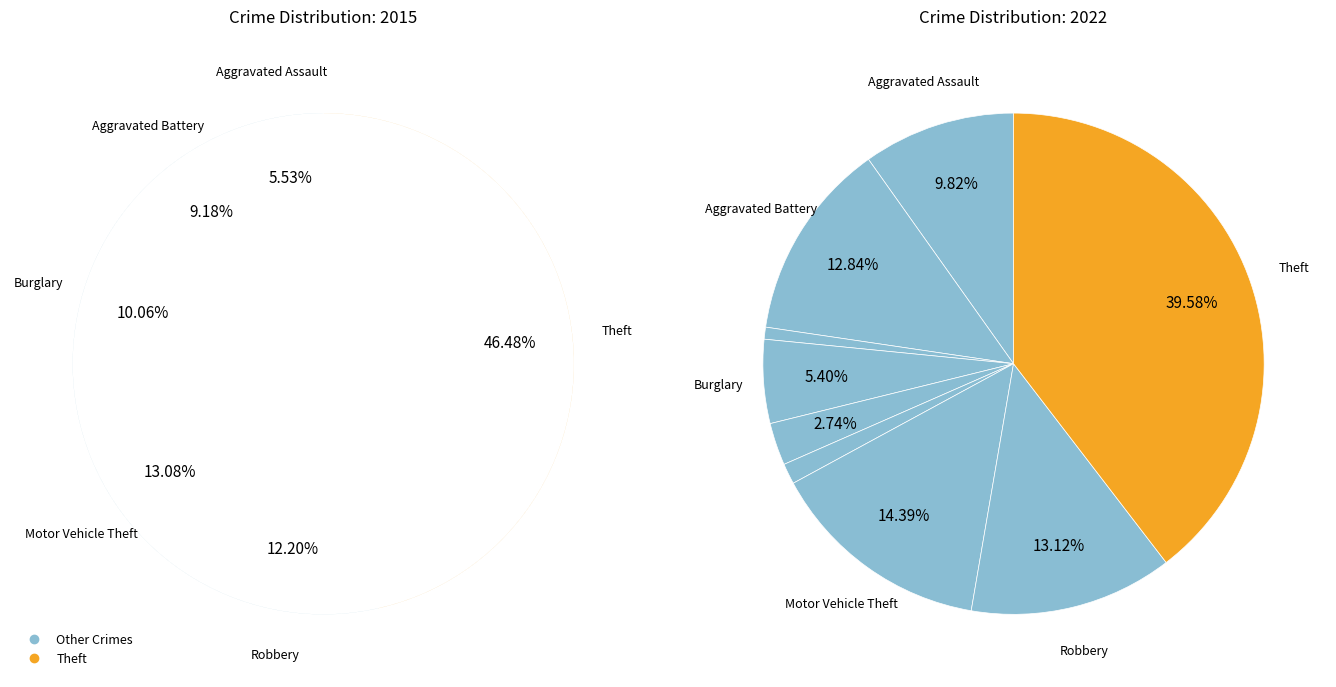

Is Aggravated Battery the majority of the pie?

No